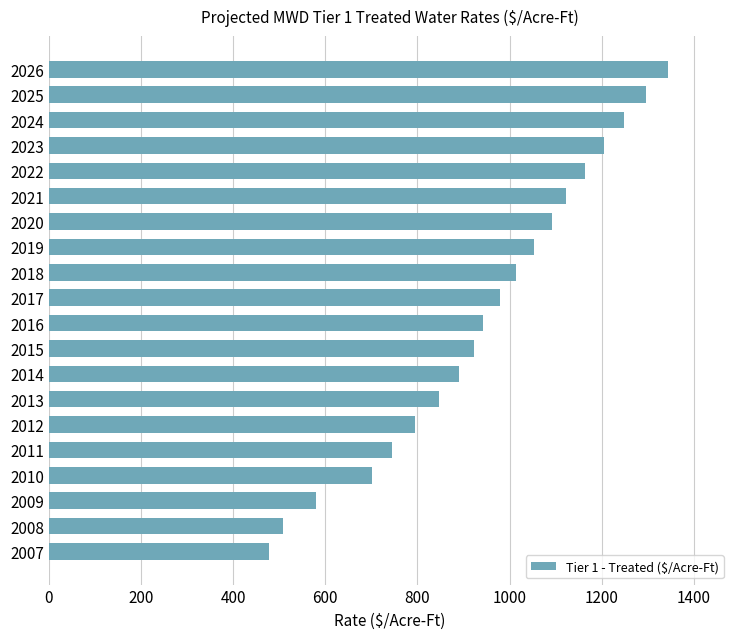

Rank the categories by value from highest to lowest.

2026, 2025, 2024, 2023, 2022, 2021, 2020, 2019, 2018, 2017, 2016, 2015, 2014, 2013, 2012, 2011, 2010, 2009, 2008, 2007